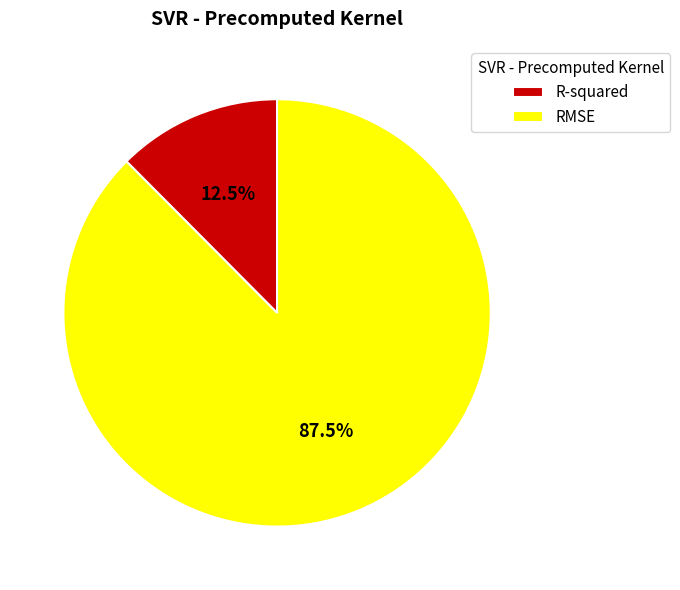

Which category accounts for the majority?

RMSE